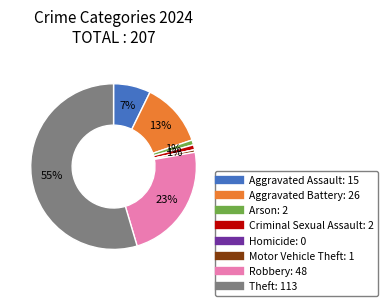

Is it true that Aggravated Battery is 7% of the pie?

False